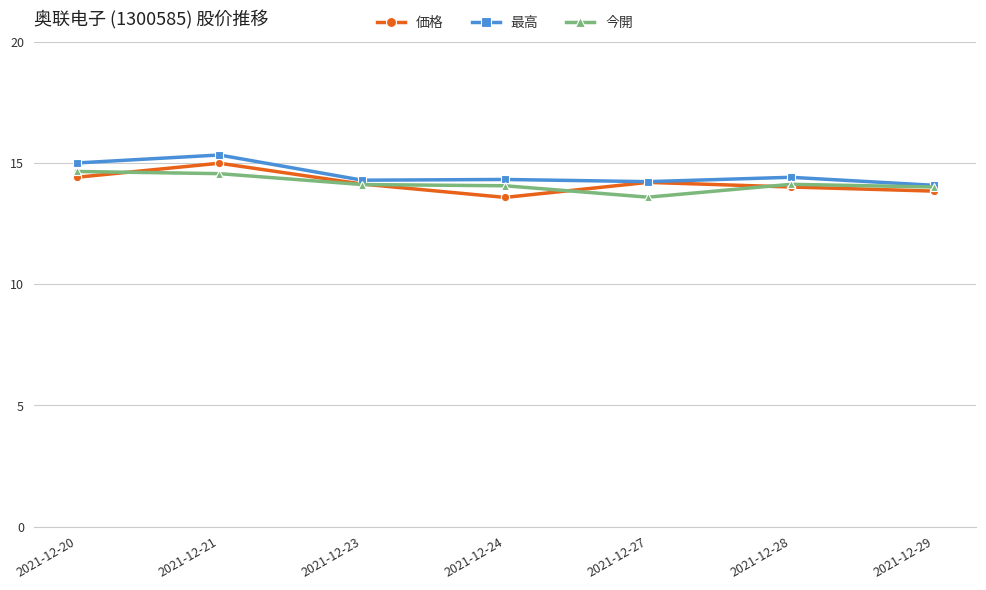

What is the difference between the highest and lowest values at 2021-12-24?

0.7